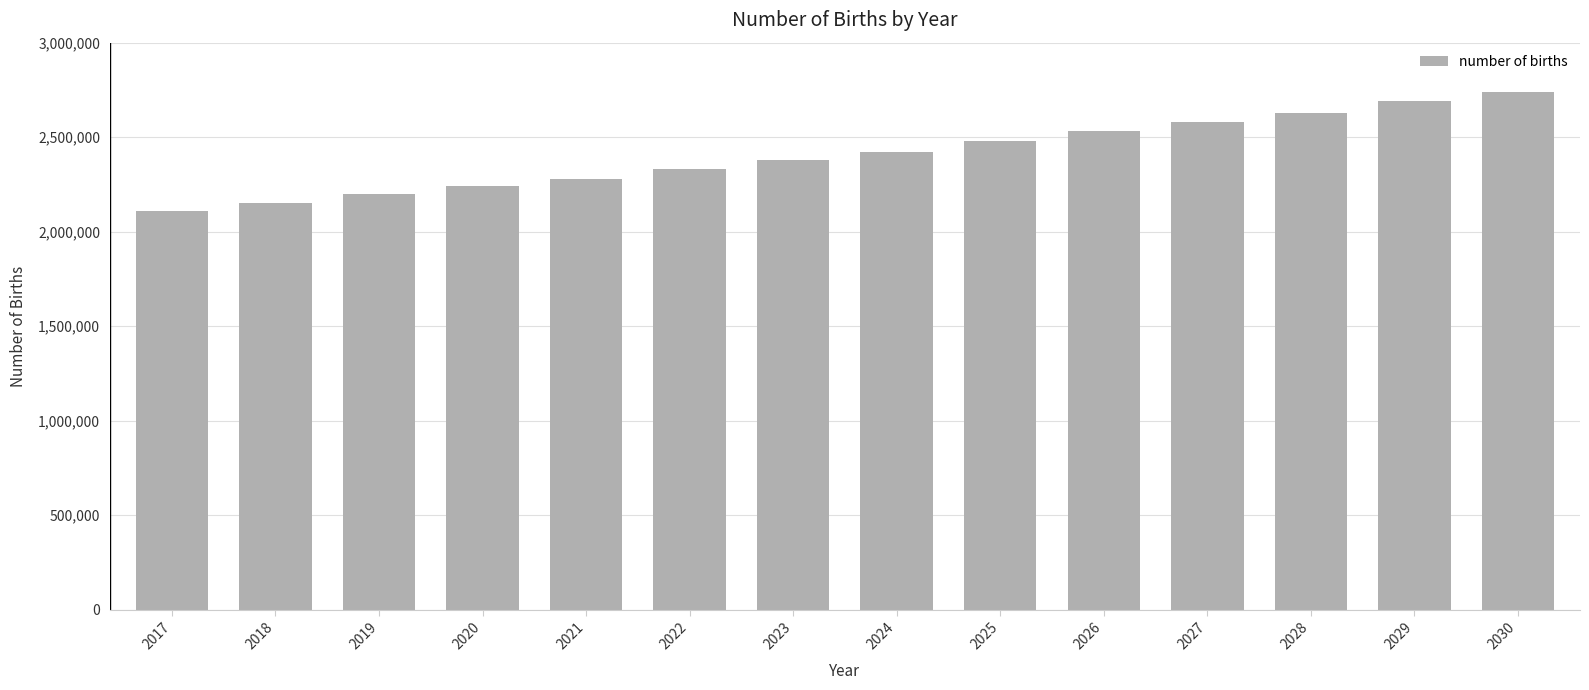

Which category has the lowest value across all series?

2017